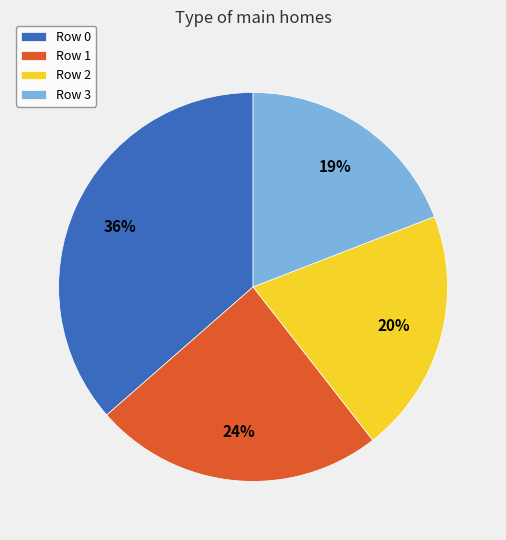

What percentage is the Row 0 slice, to the nearest percent?

36%